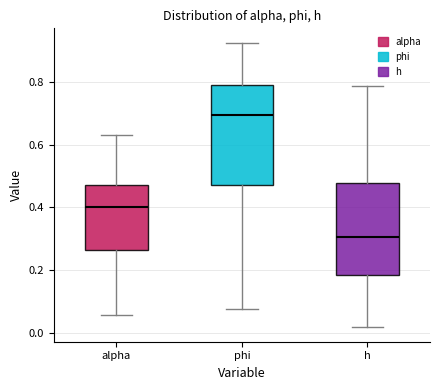

Where does the lower whisker of the box for phi end on the y-axis? The values are not printed on the chart, so give them approximately, as read against the axis.

0.08